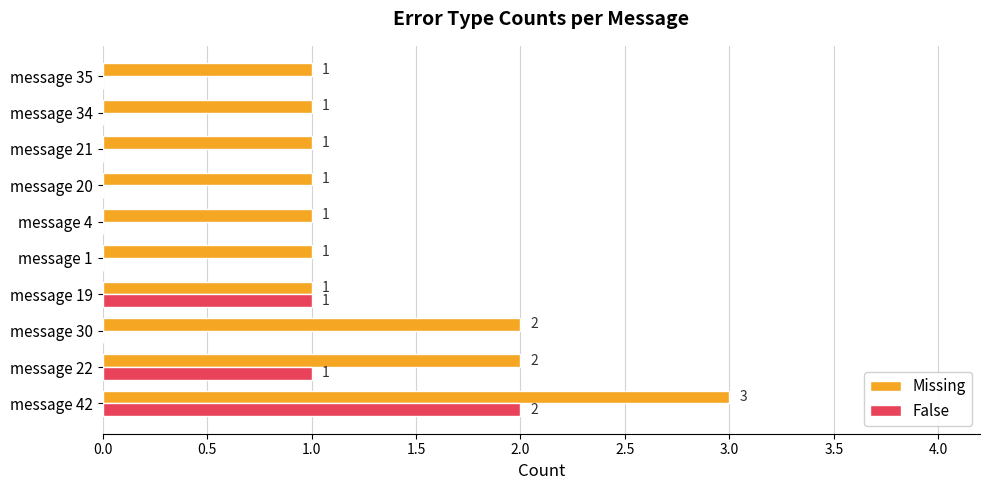

Which series has the largest total across all categories?

Missing